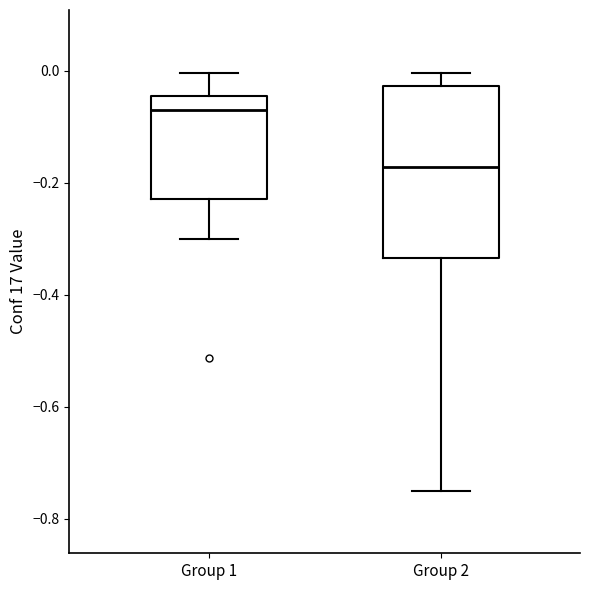

Comparing the boxes themselves (not the whiskers), which one is the tallest?

Group 2